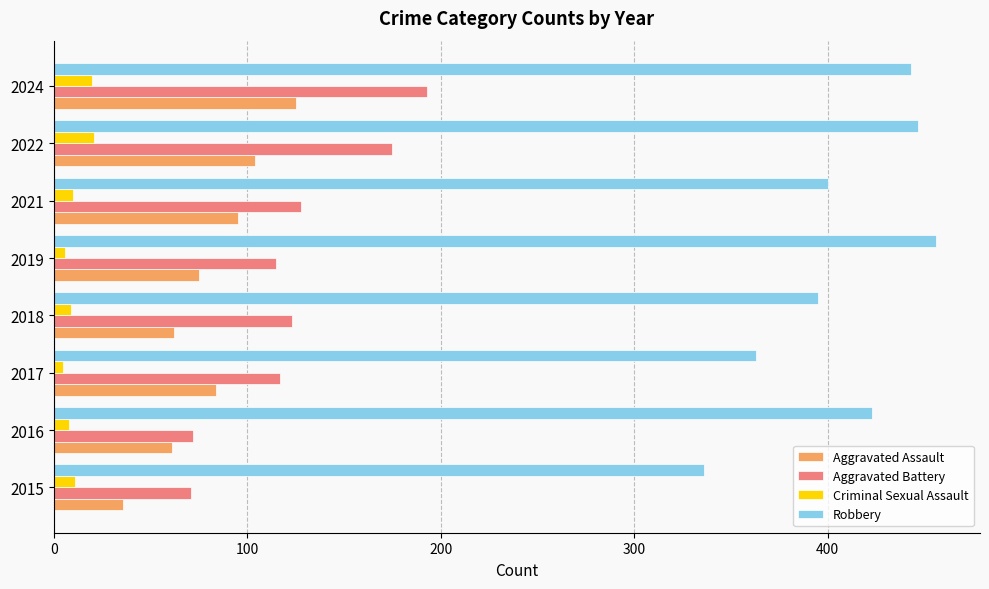

At how many categories does at least one series exceed 19?

8